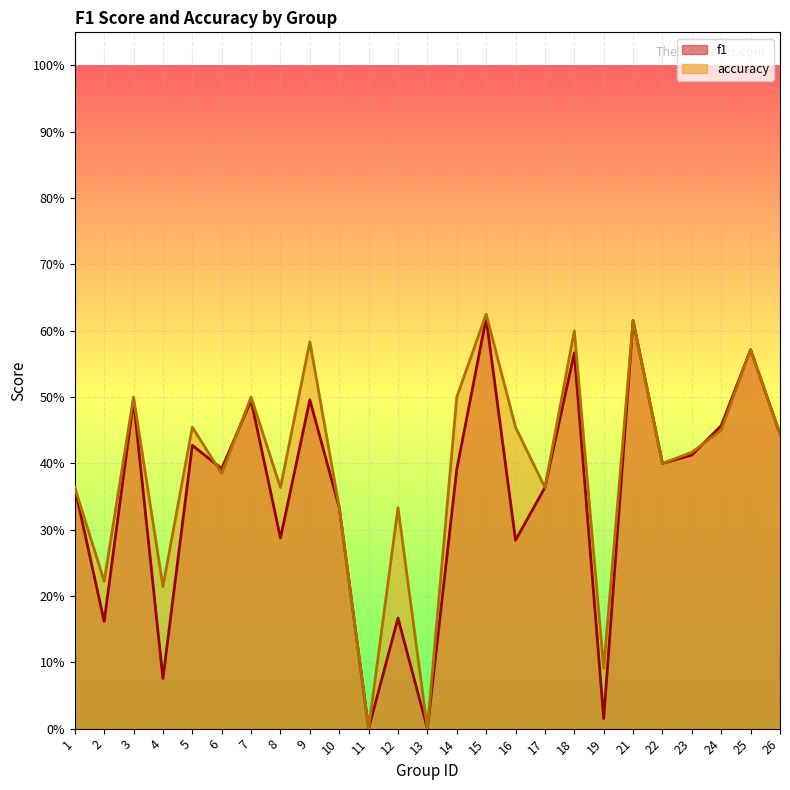

What is the value of the accuracy point at the 24th from the left?

0.6